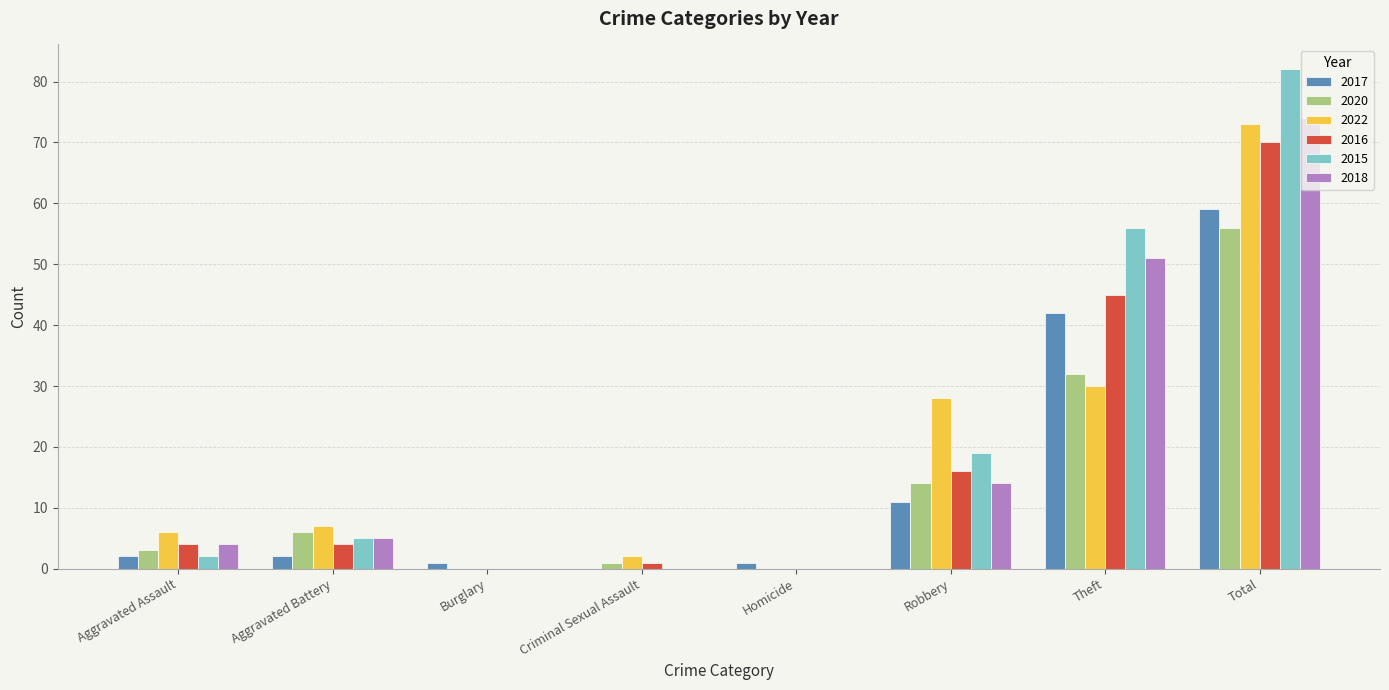

How many distinct data groups are displayed?

6